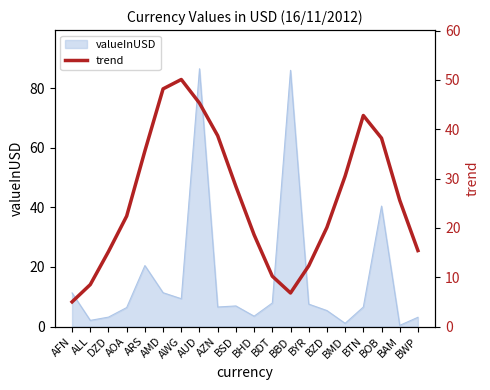

Where is valueInUSD nearest to the value 43?

BOB